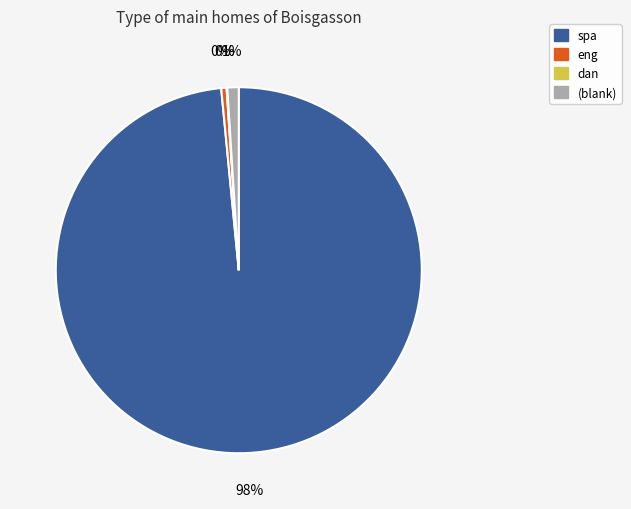

The eng slice represents 0% of the pie. True or false?

True